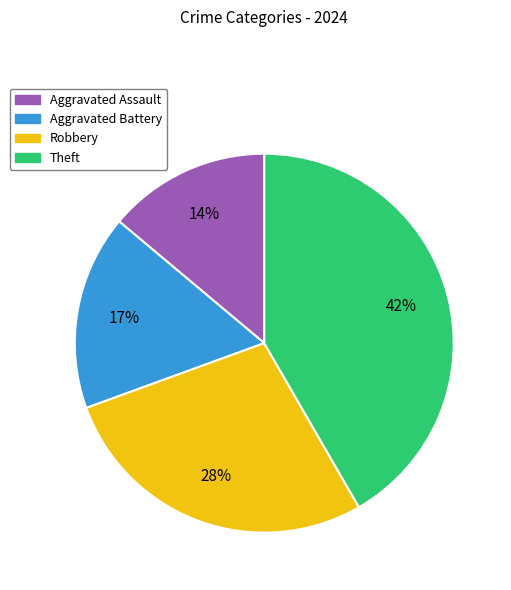

To the nearest percent, what is the difference between the largest and smallest slice percentages?

28%